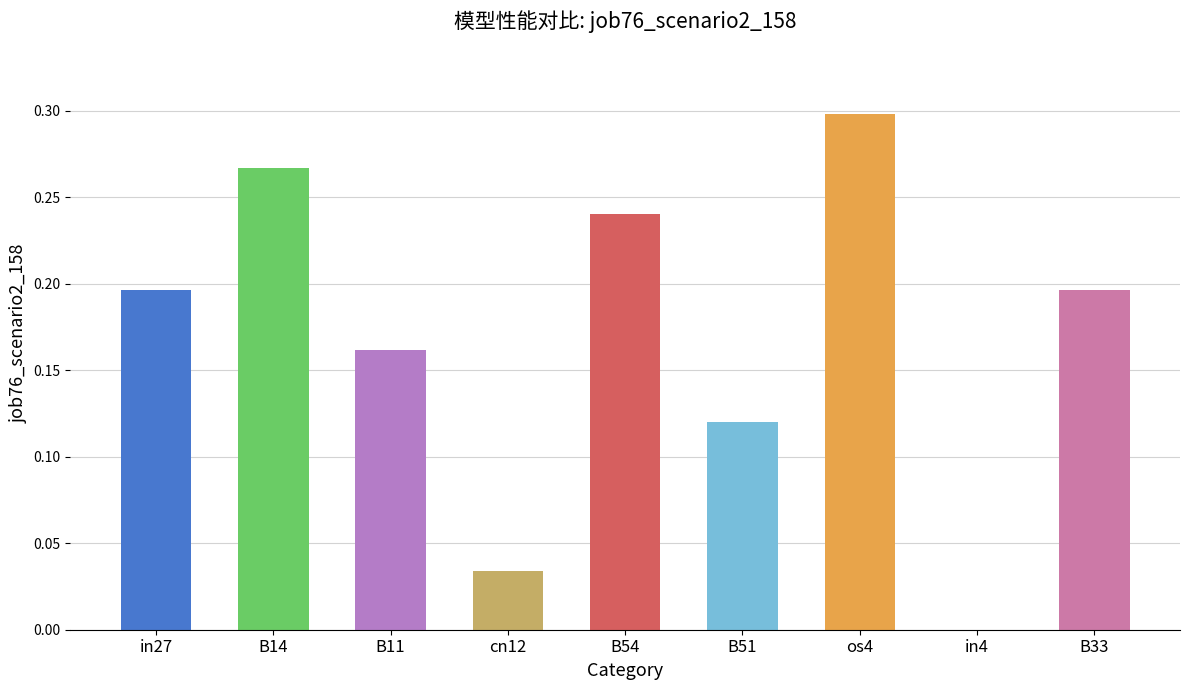

Which category has the highest value across all series?

os4